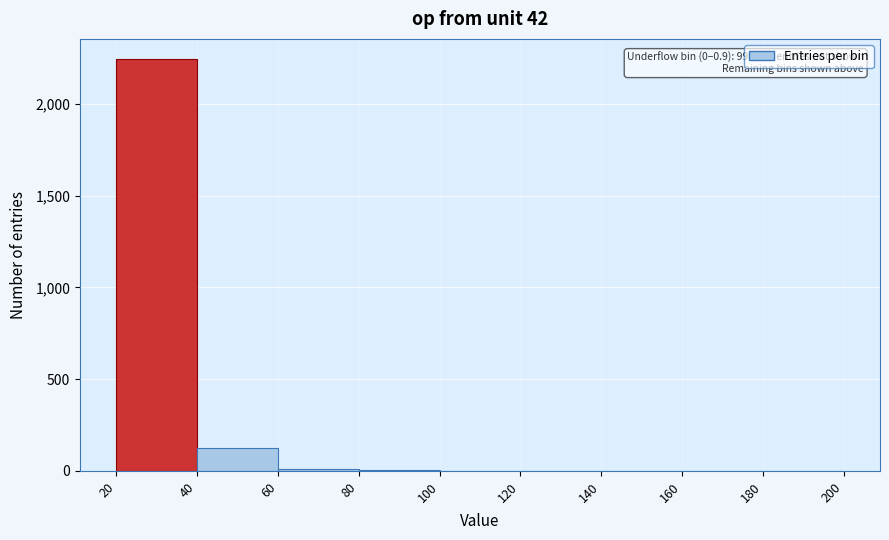

Which range on the x-axis has the tallest bar?

20 to 40